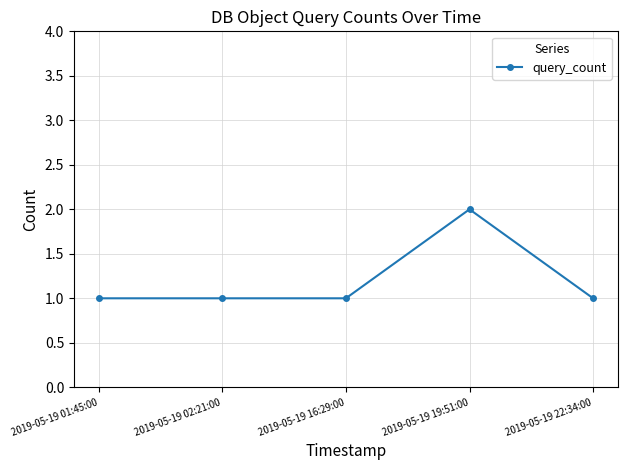

Which has a higher value, 2019-05-19 02:21:00 or 2019-05-19 19:51:00?

2019-05-19 19:51:00